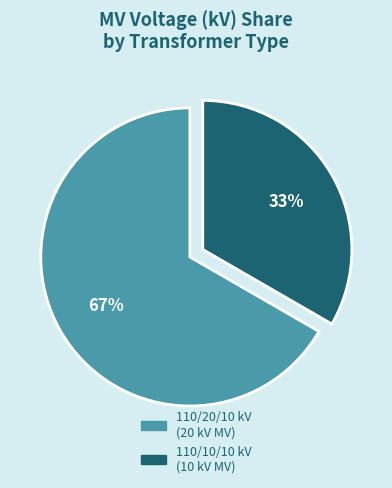

Do 110/20/10 kV (20 kV MV) and 110/10/10 kV (10 kV MV) together represent more than half of the pie?

Yes